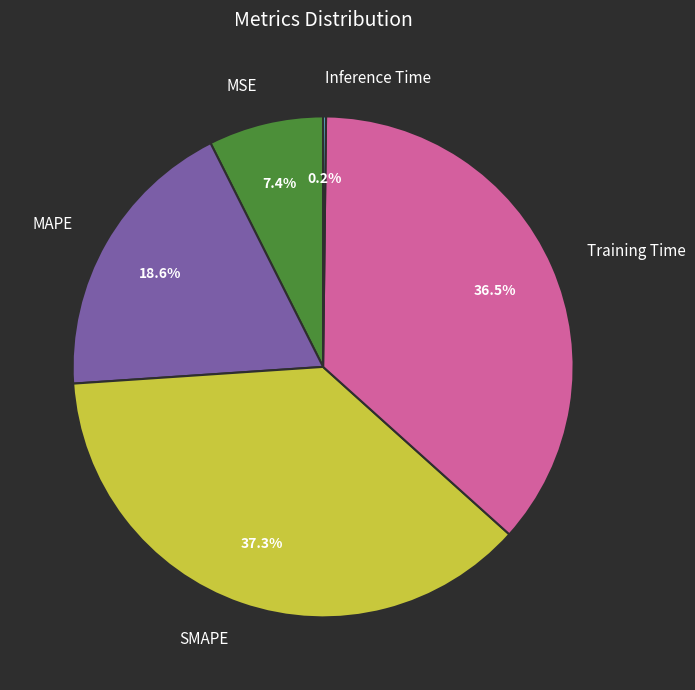

What portion of the pie excludes MSE?

92.6%